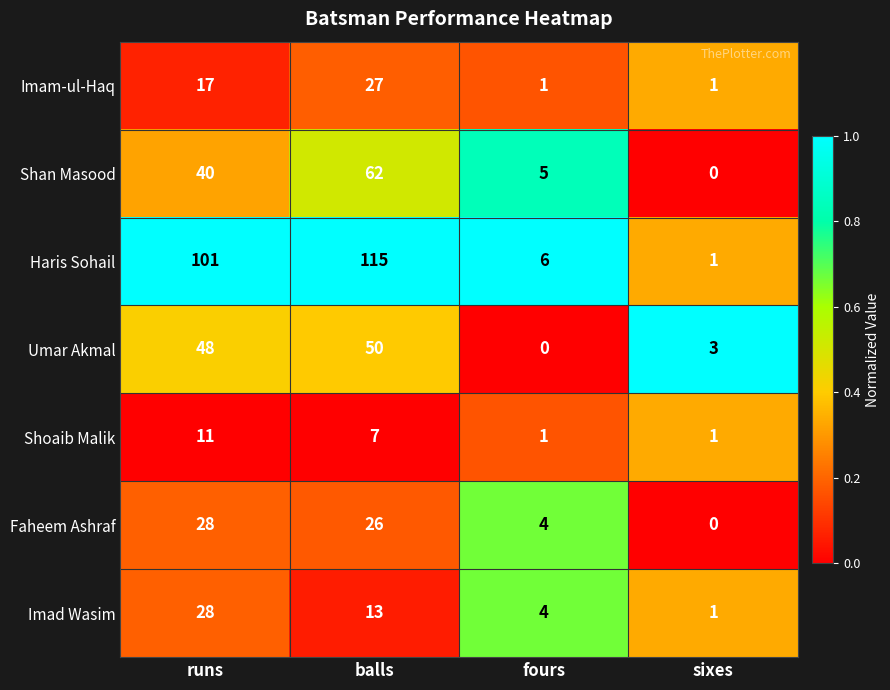

Where is Shan Masood nearest to the value 31?

runs